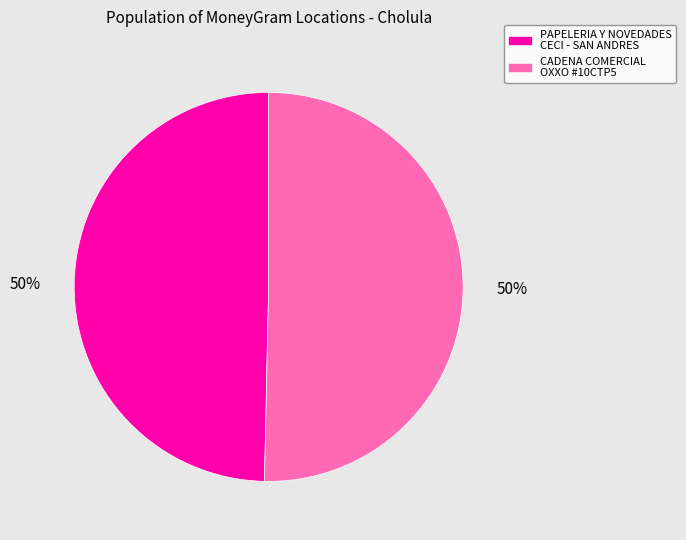

To the nearest percent, what is the average slice percentage?

50%